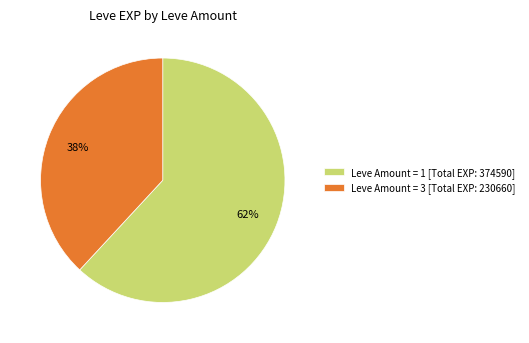

Approximately how many times larger is the value at Leve Amount = 1 [Total EXP: 374590] compared to Leve Amount = 3 [Total EXP: 230660]?

1.6